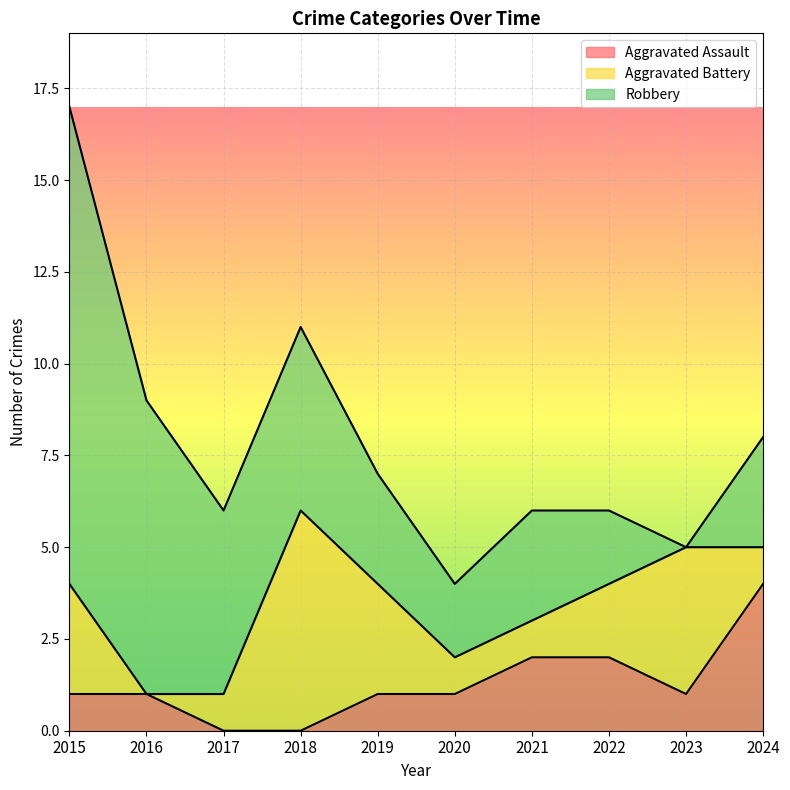

Which series has the largest total across all categories?

Robbery